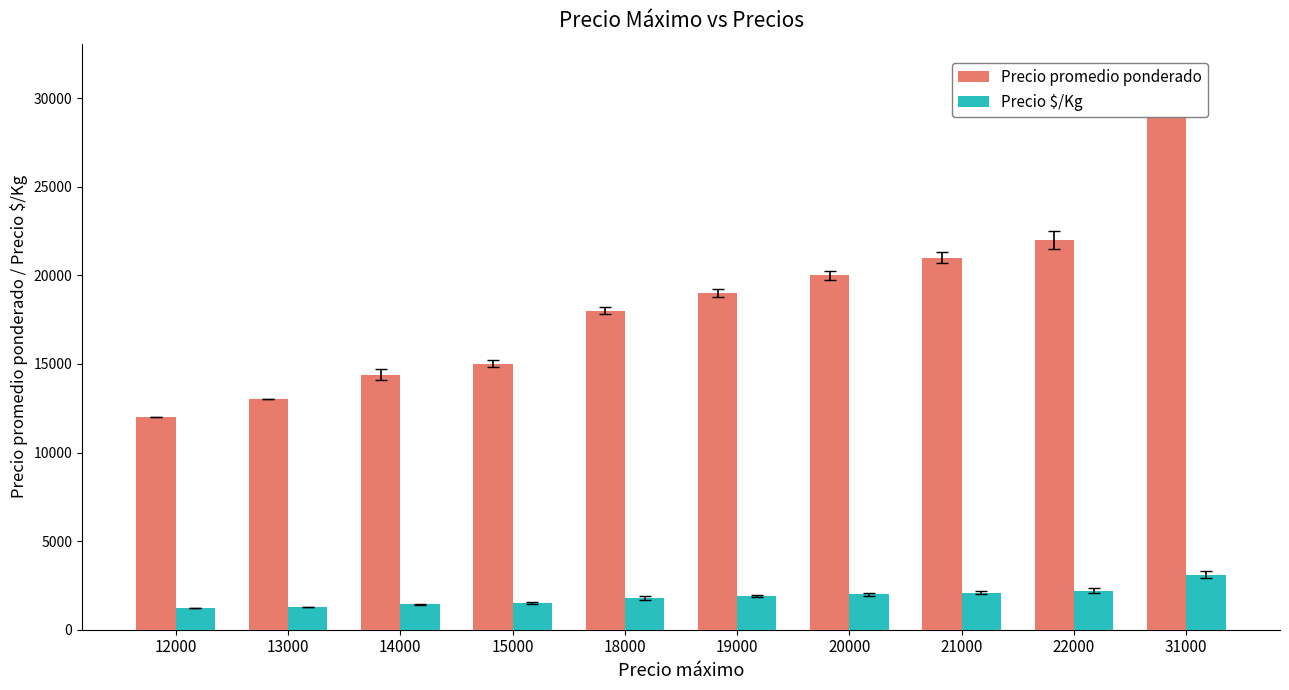

Is the value of Precio promedio ponderado at 13000 greater than the value of Precio $/Kg at 14000?

Yes